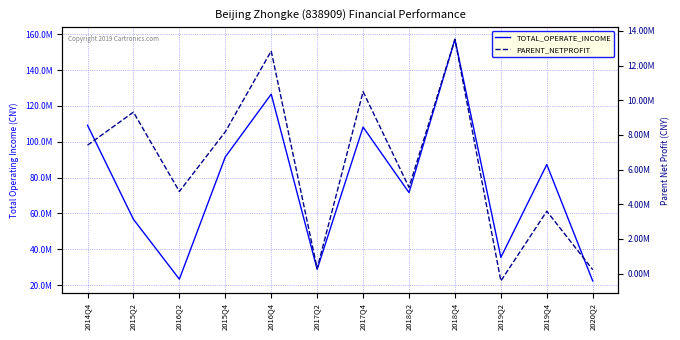

What are all the series names shown in the legend?

TOTAL_OPERATE_INCOME, PARENT_NETPROFIT